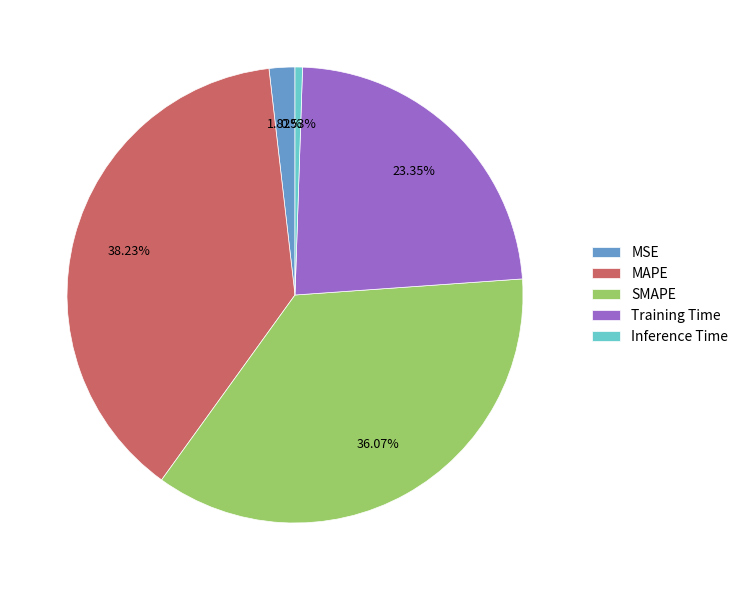

What is the largest slice in the pie chart?

MAPE